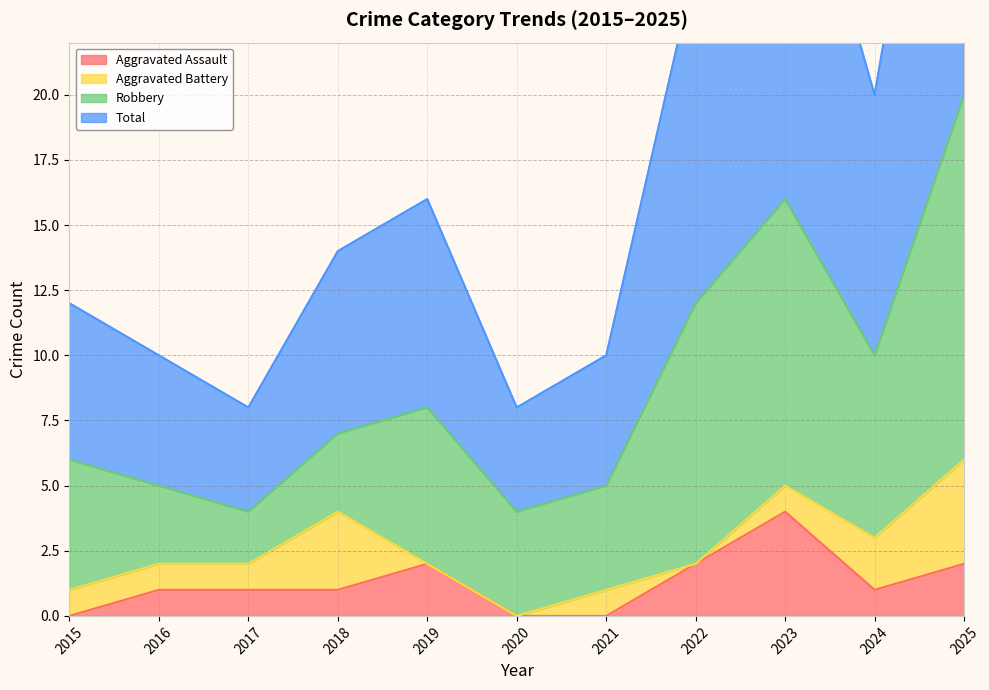

What is the value of the Total point at the 3rd from the left?

8